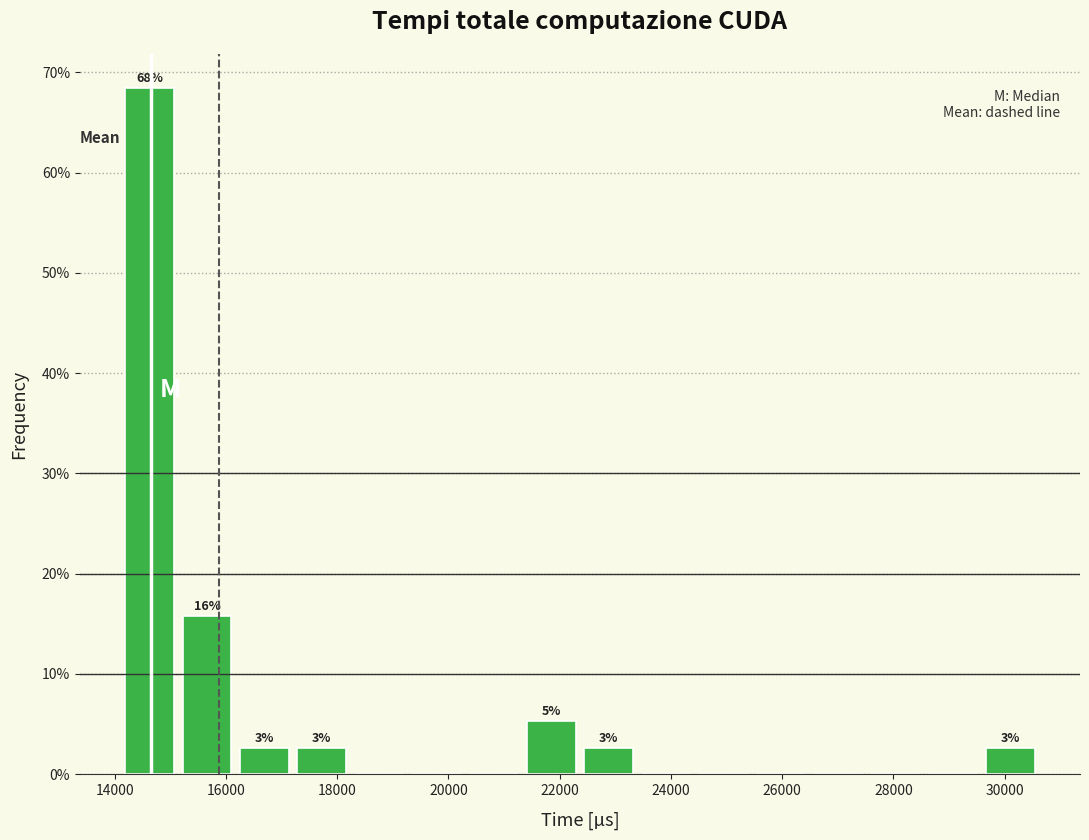

Which range on the x-axis has the tallest bar?

14200 to 15200